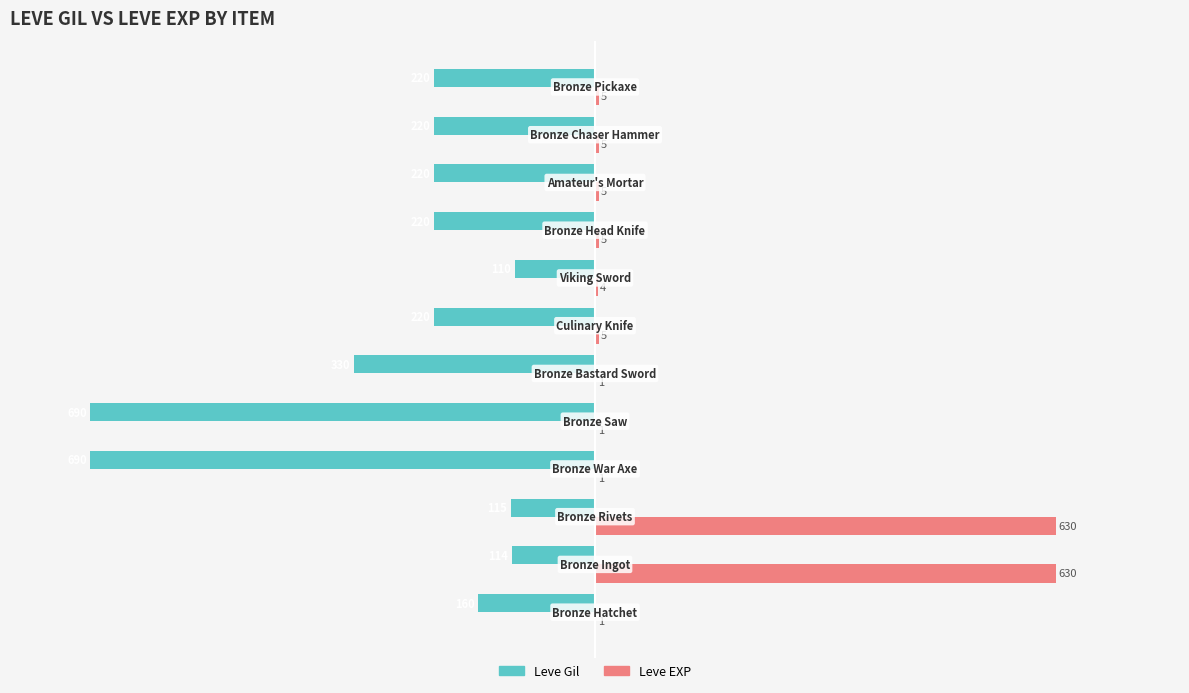

What is the greatest value displayed?

630